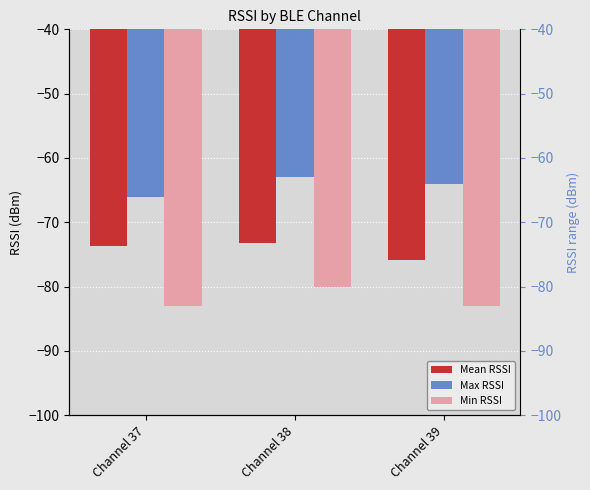

At which category does the chart reach its peak across all series?

Channel 38